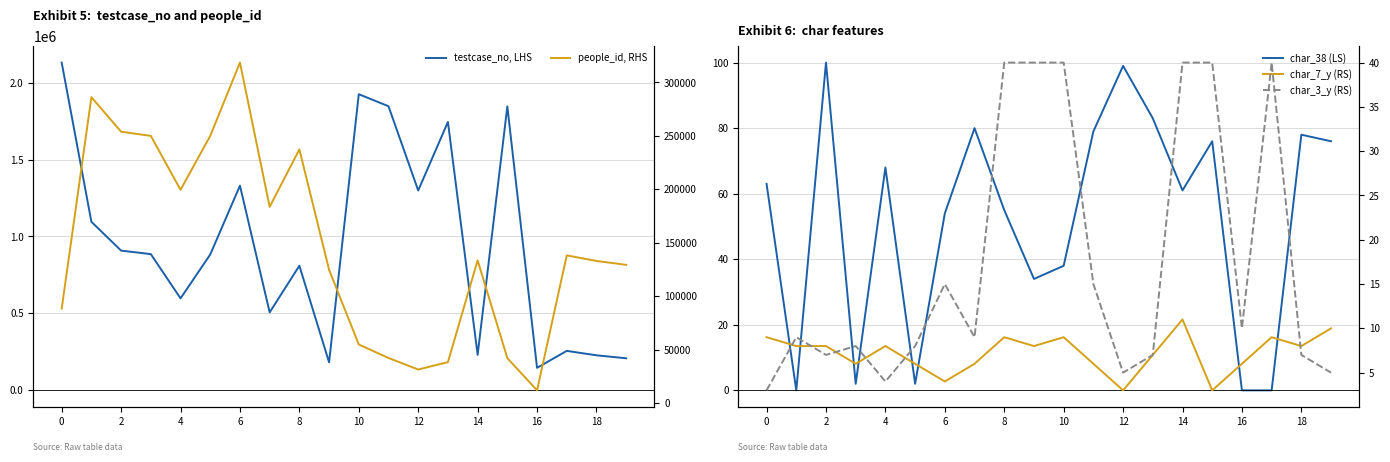

Reading right to left, extract all data points from this chart.

testcase_no, LHS: 208379	227717	256440	146269	1845010	230598	1744025	1298650	1846002	1924318	182236	809727	506657	1330017	882887	597816	885192	908000	1095202	2129653
char_38 (LS): 76	78	0	0	76	61	83	99	79	38	34	55	80	54	2	68	2	100	0	63
people_id, RHS: 129284	132930	138133	11784	41941	133502	38198	31290	42105	54699	124617	237382	183559	318617	250020	199519	250020	253911	286246	88312
char_7_y (RS): 10	8	9	6	3	11	7	3	6	9	8	9	6	4	6	8	6	8	8	9
char_3_y (RS): 5	7	40	10	40	40	7	5	15	40	40	40	9	15	8	4	8	7	9	3